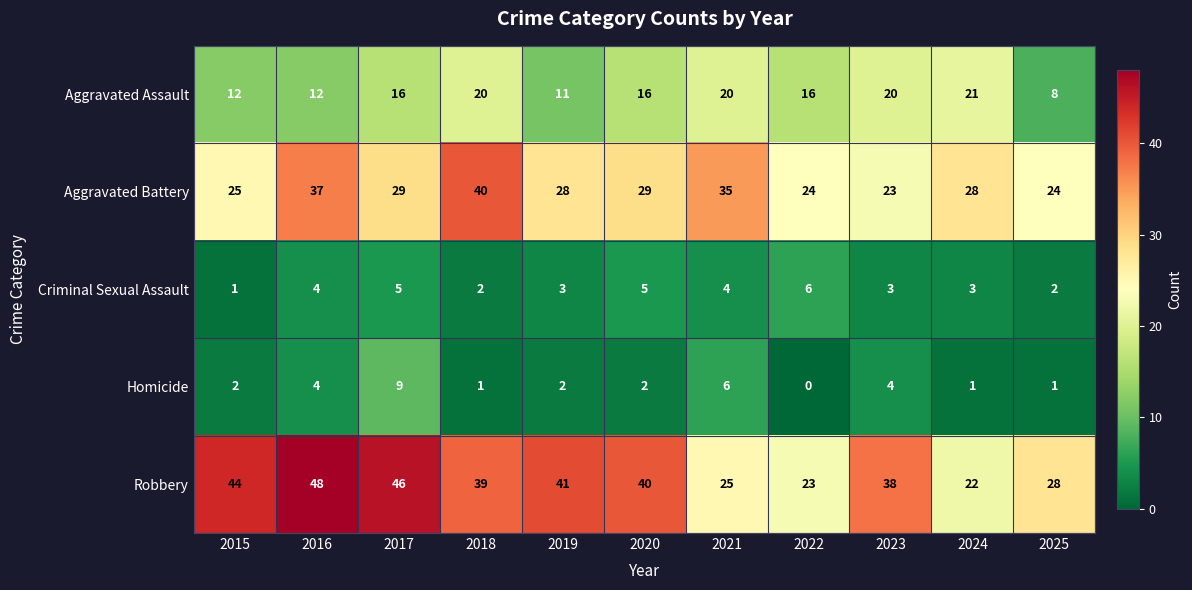

List the series in order of their peak value, highest first.

Robbery, Aggravated Battery, Aggravated Assault, Homicide, Criminal Sexual Assault